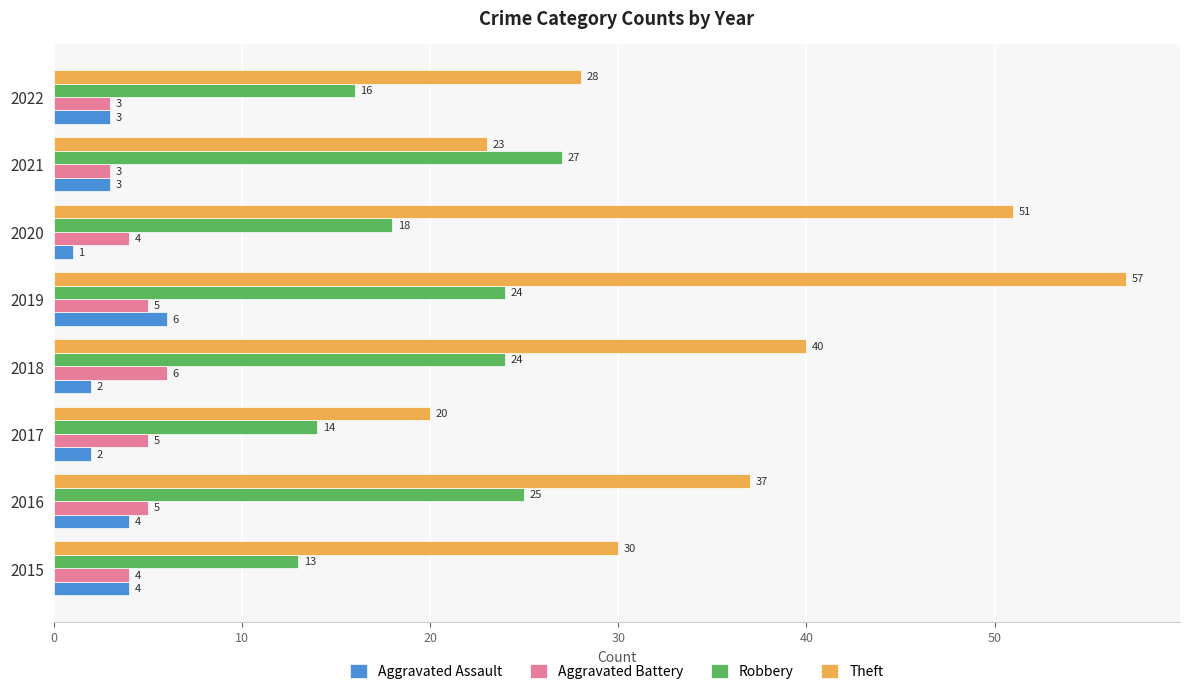

How many data points in Aggravated Assault are less than 3?

3